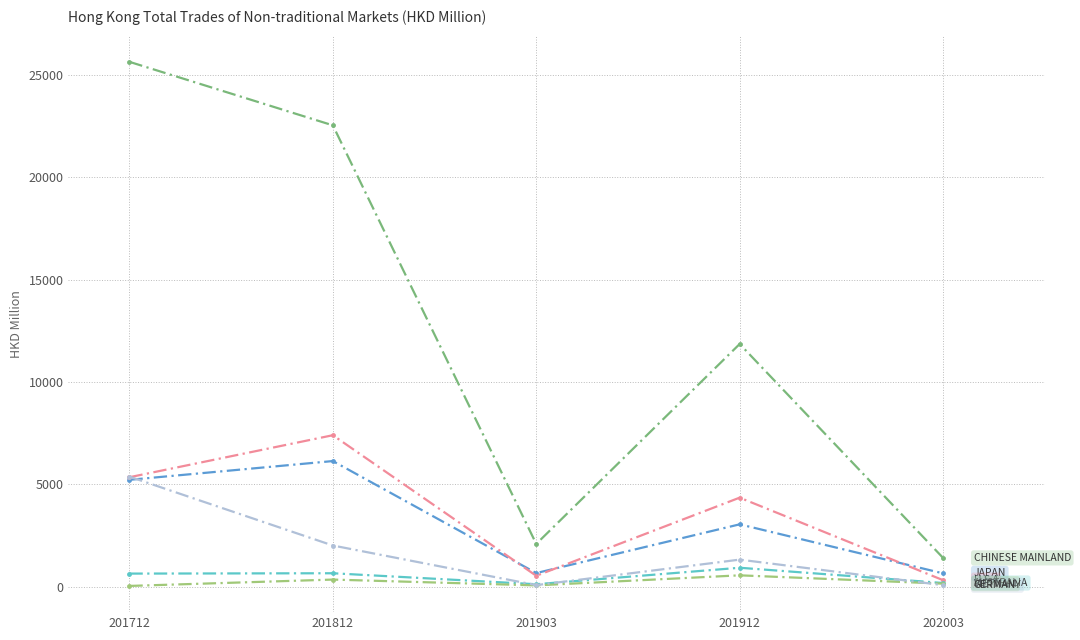

Which label corresponds to the largest value in the chart?

201712